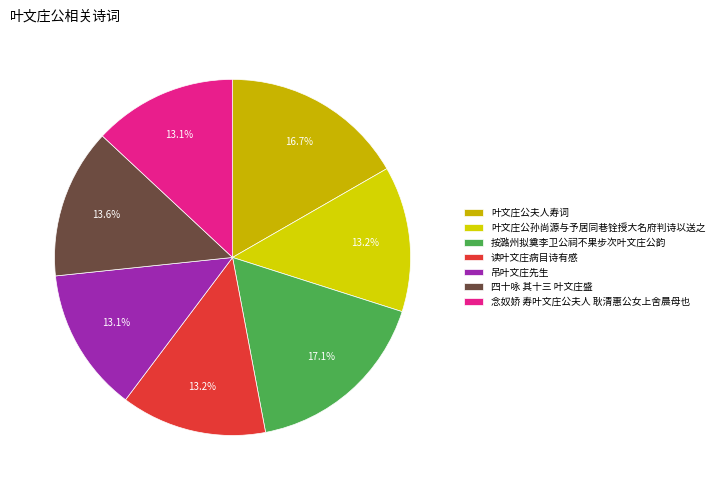

How many slices are in this pie chart?

7